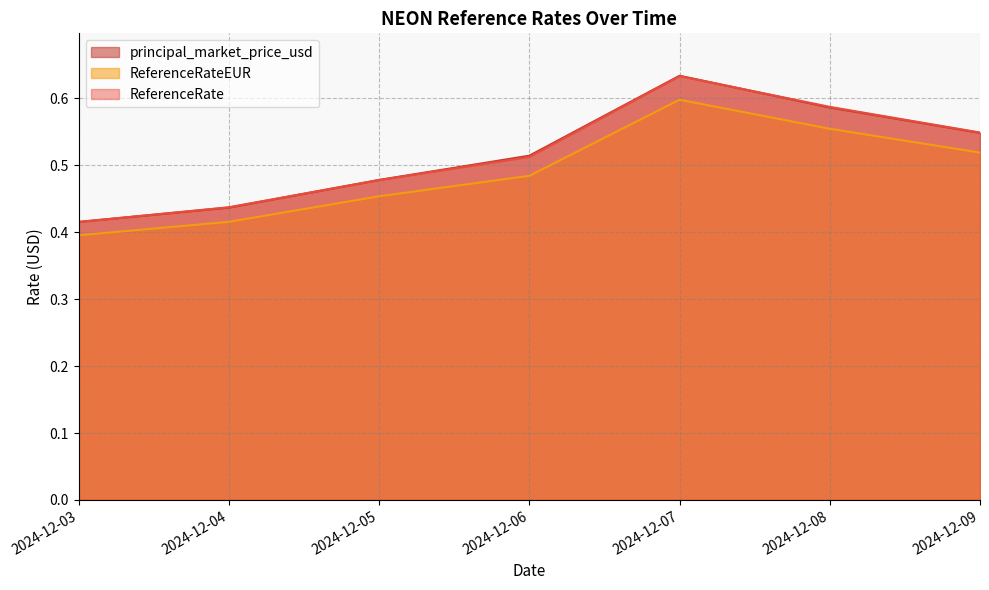

True or false: principal_market_price_usd and ReferenceRateEUR cross at least once.

False